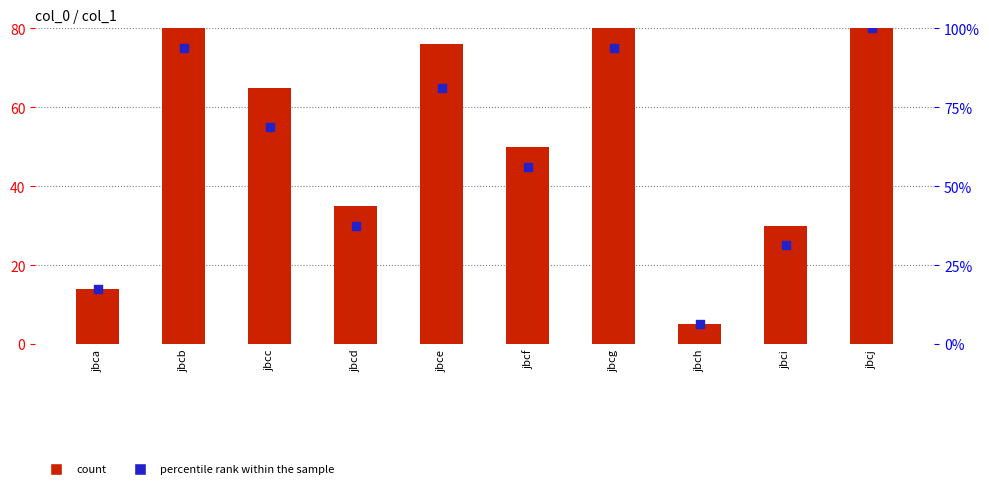

Which series reaches the maximum Y coordinate?

percentile rank within the sample